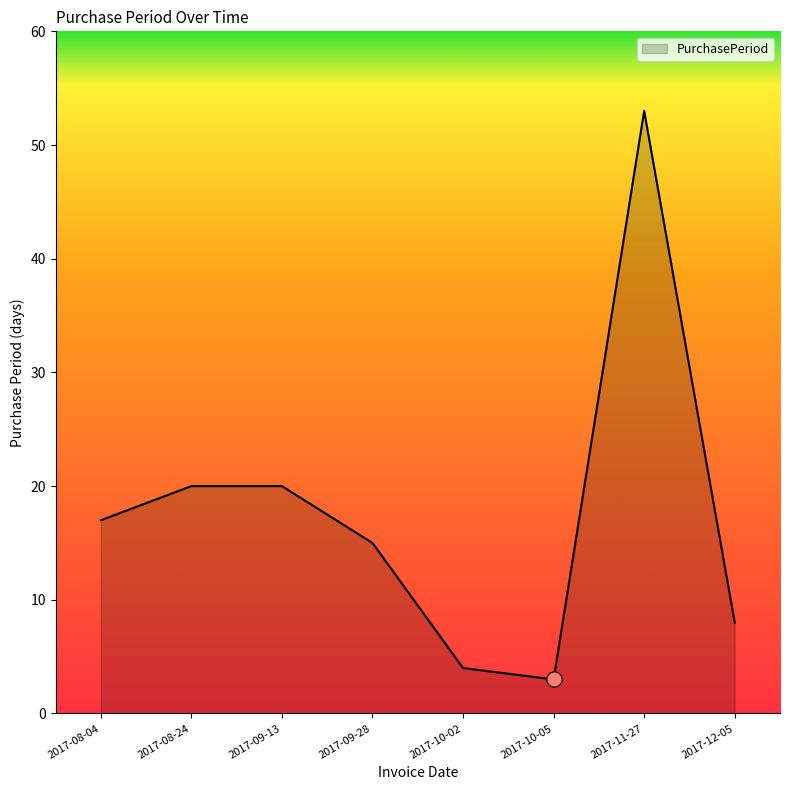

What is the change in value from 2017-10-02 to 2017-12-05?

+4